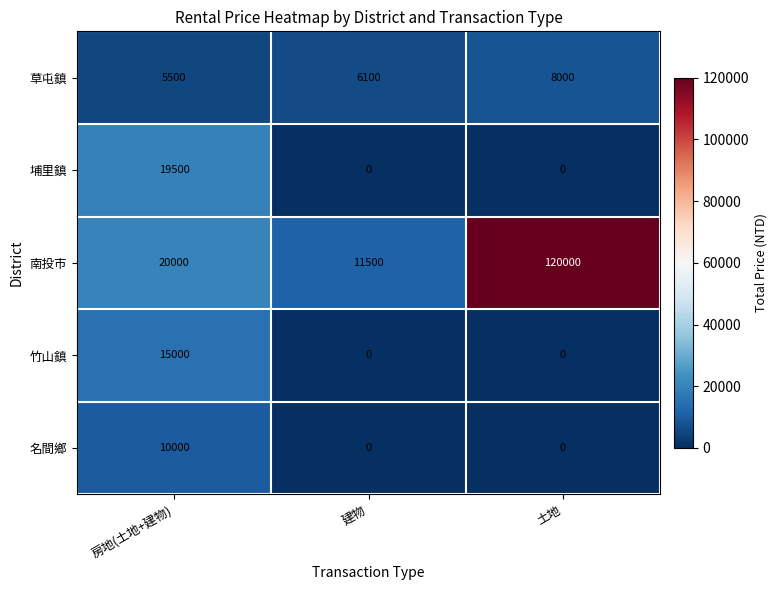

Which series has the largest range (max minus min)?

南投市